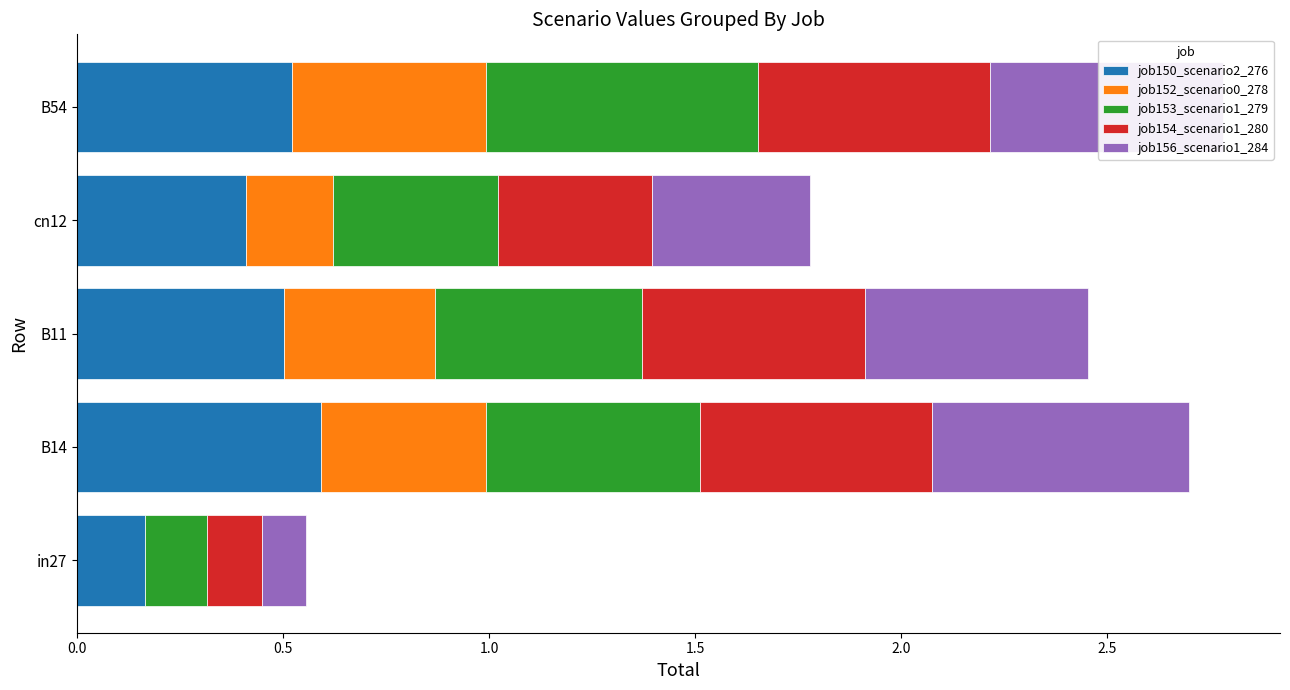

Count the job150_scenario2_276 values in the range 0 to 1.

5